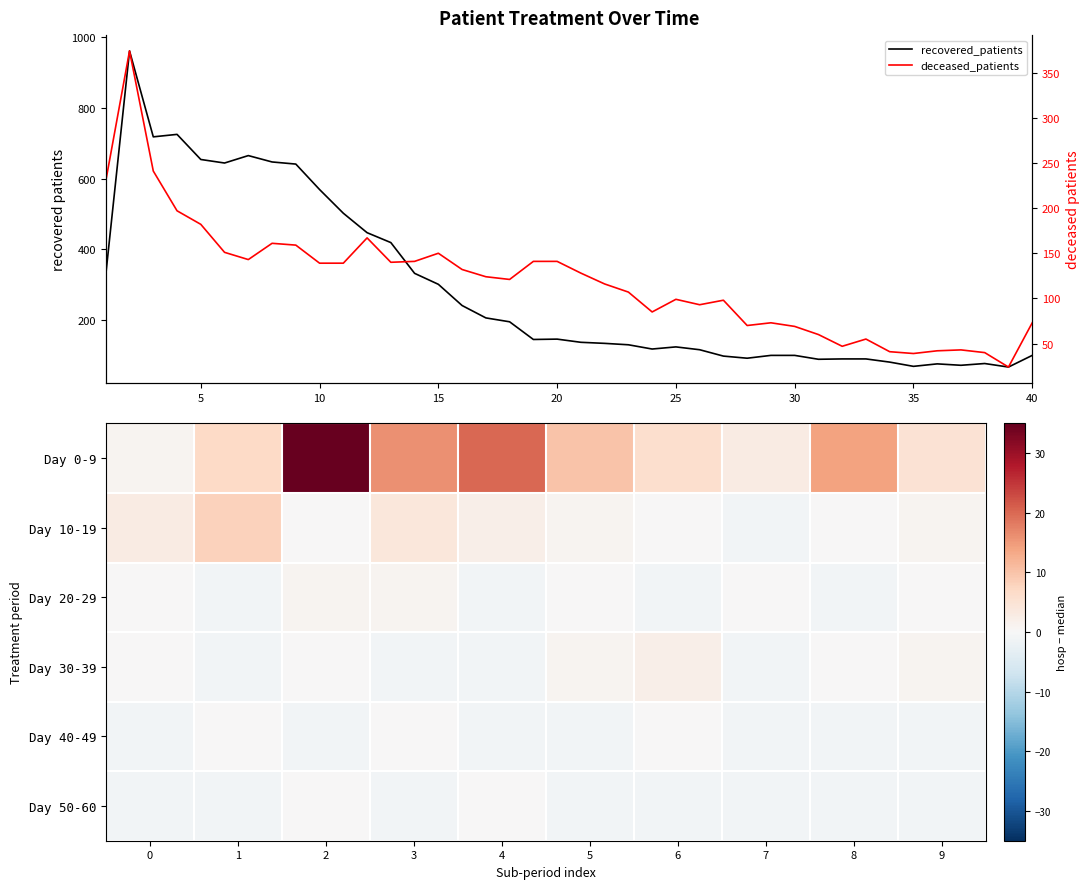

What is the smallest value displayed?

24